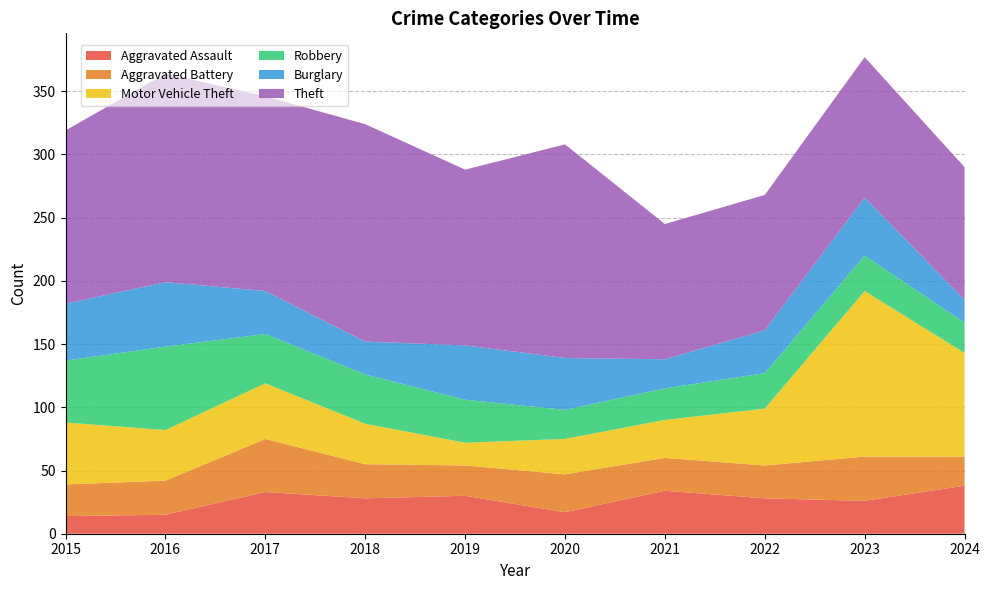

Reading right to left, extract all data points from this chart.

Aggravated Assault: 38	26	28	34	17	30	28	33	15	14
Aggravated Battery: 23	35	26	26	30	24	27	42	27	25
Motor Vehicle Theft: 82	131	45	30	28	18	32	44	40	49
Robbery: 24	28	28	25	23	34	39	39	66	49
Burglary: 18	46	34	23	41	43	26	34	51	45
Theft: 105	111	107	107	169	139	172	154	165	137